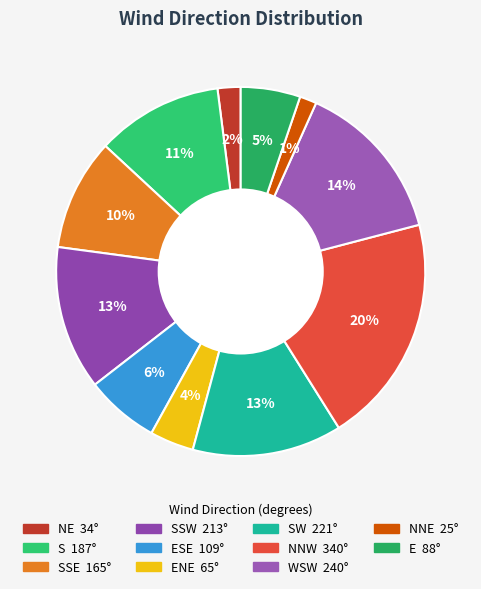

Count the number of slices in the pie.

11